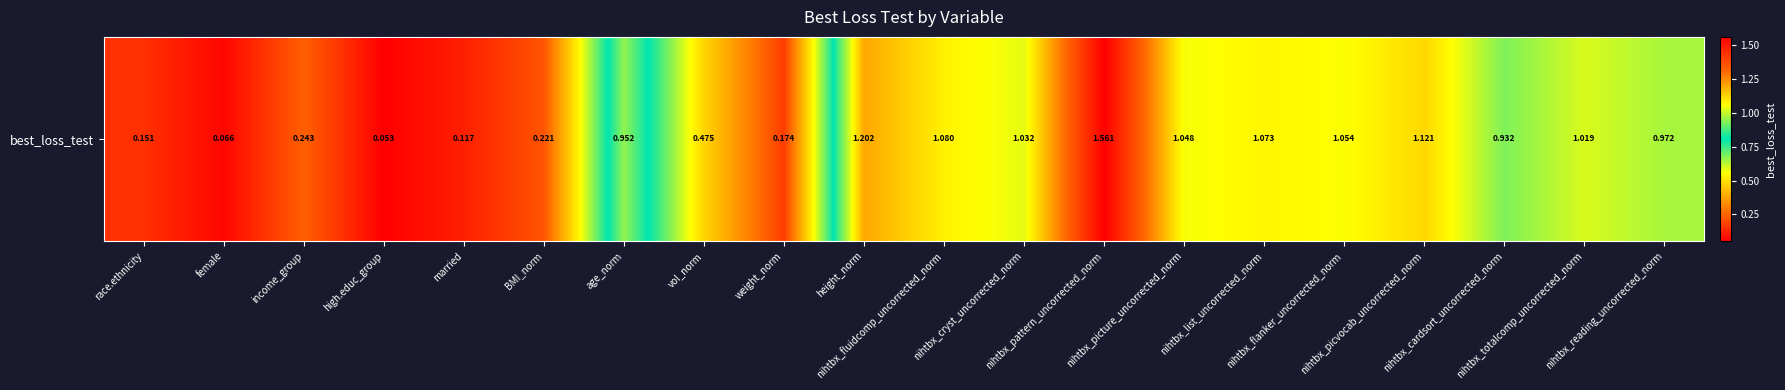

Reading left to right, what are all the values shown in this chart?

0.2	0.1	0.2	0.1	0.1	0.2	1.0	0.5	0.2	1.2	1.1	1.0	1.6	1.0	1.1	1.1	1.1	0.9	1.0	1.0